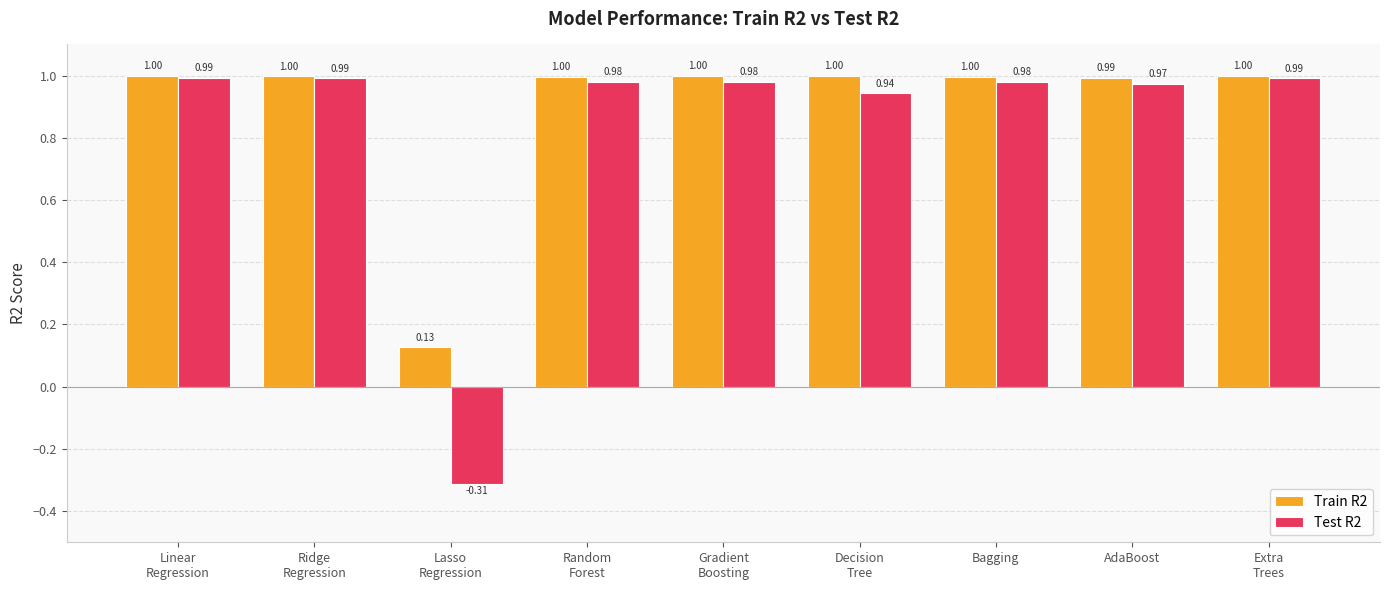

Are the bars horizontal?

No